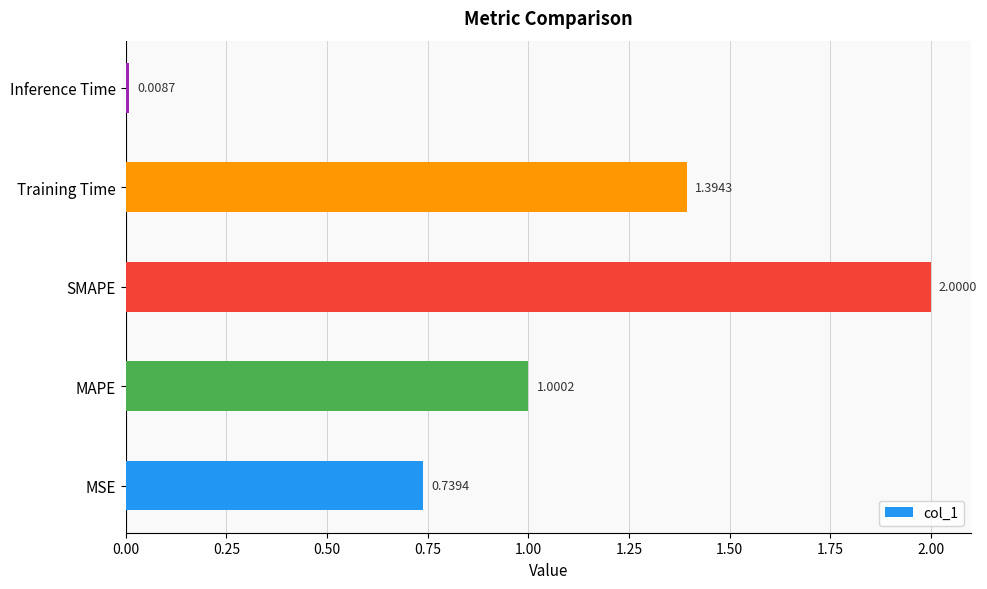

List the labels in order of value, smallest first.

Inference Time, MSE, MAPE, Training Time, SMAPE